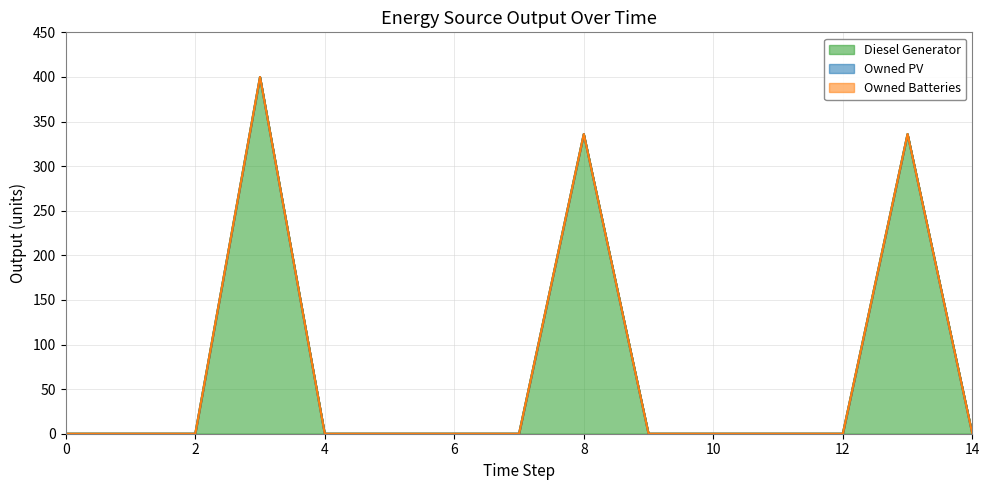

The value of Owned Batteries at 6 is 0. True or false?

True